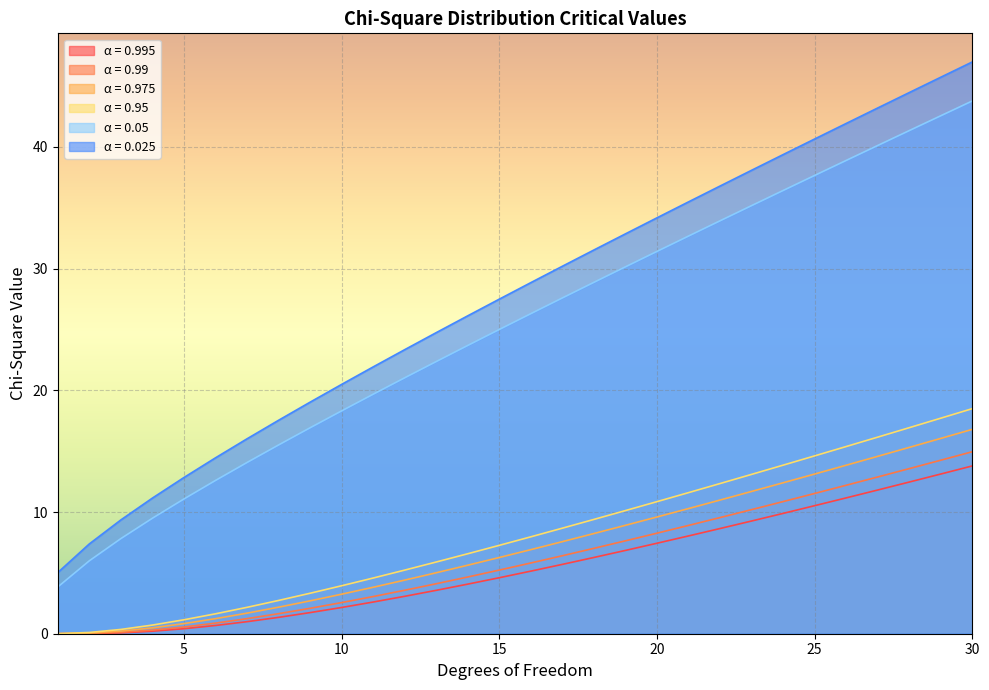

Is it true that 0.05 equals 17.9 at 26?

False